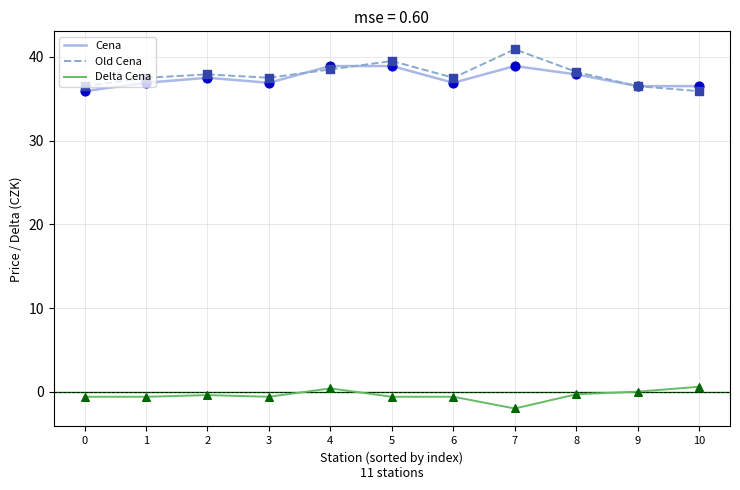

Is the value of Delta Cena at 4 greater than the value of Old Cena at 8?

No